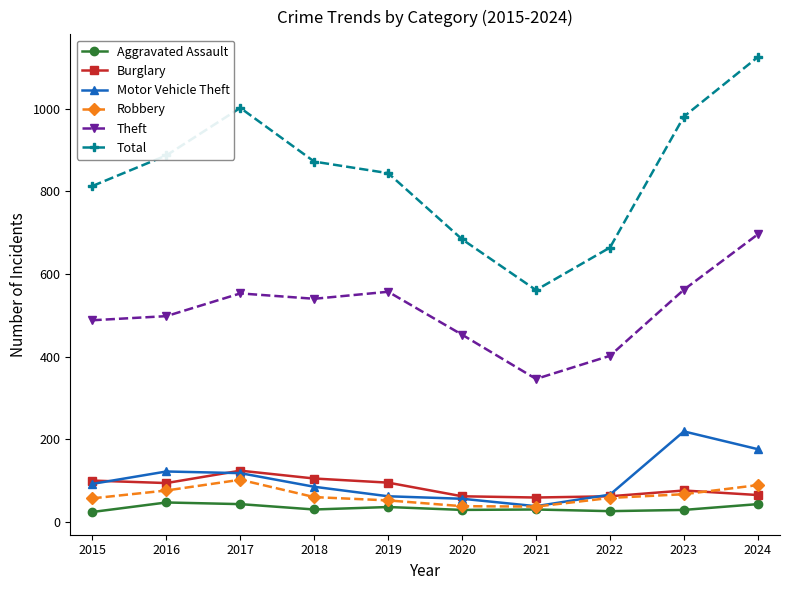

How many values in the Theft series are below 540?

5